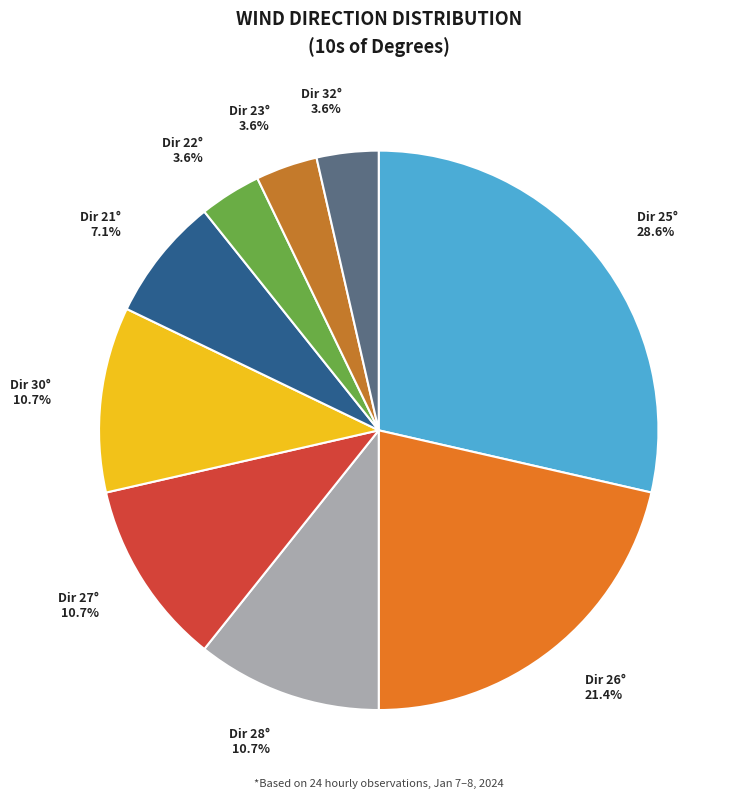

Is there a majority slice in this chart?

No